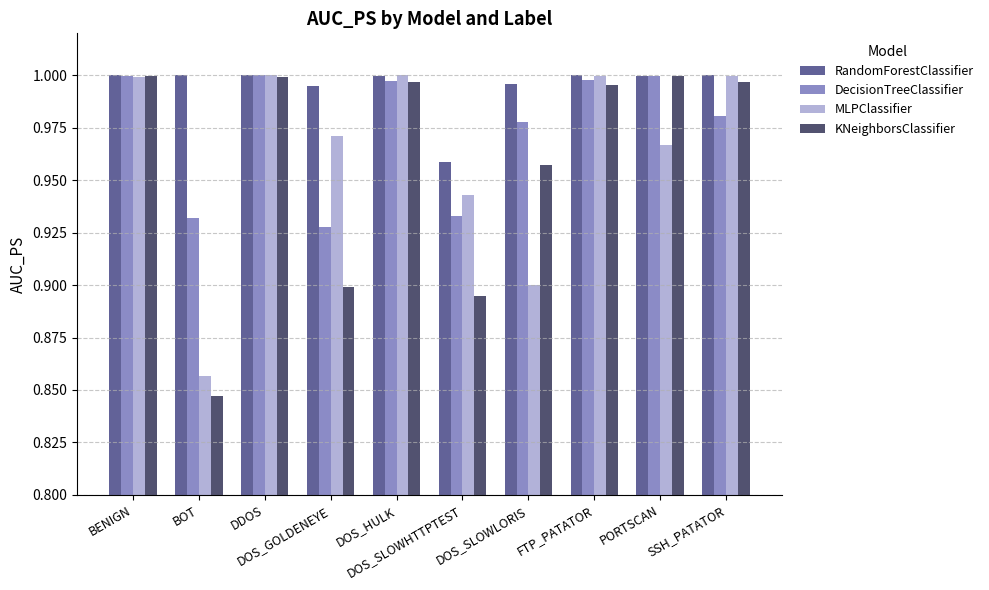

What is the sum of all KNeighborsClassifier values?

9.6